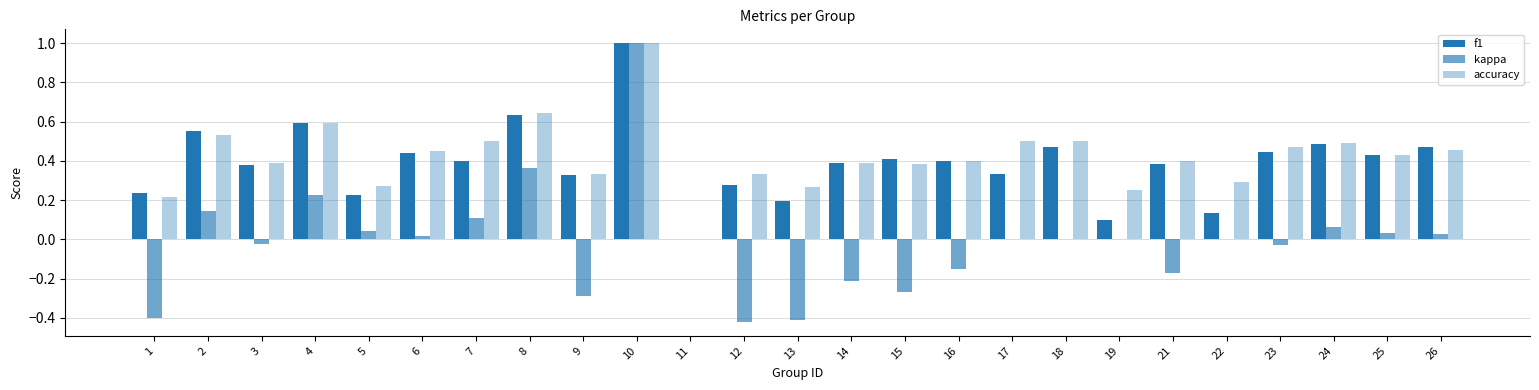

Count the number of data series in this chart.

3